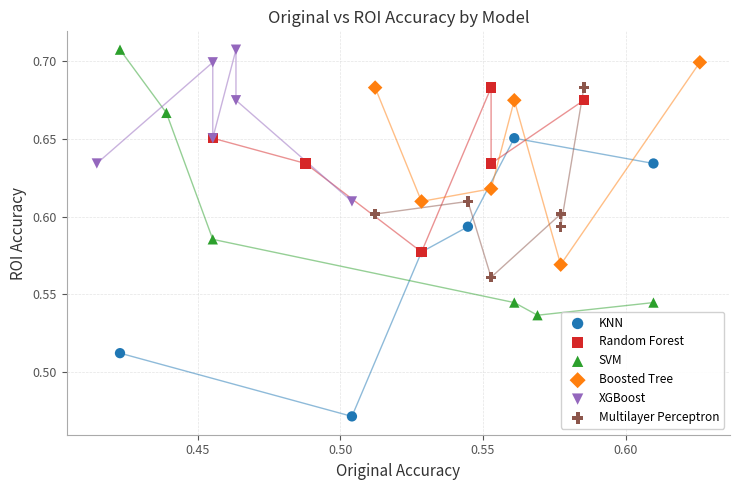

What are all the series names shown in the legend?

KNN, Random Forest, SVM, Boosted Tree, XGBoost, Multilayer Perceptron